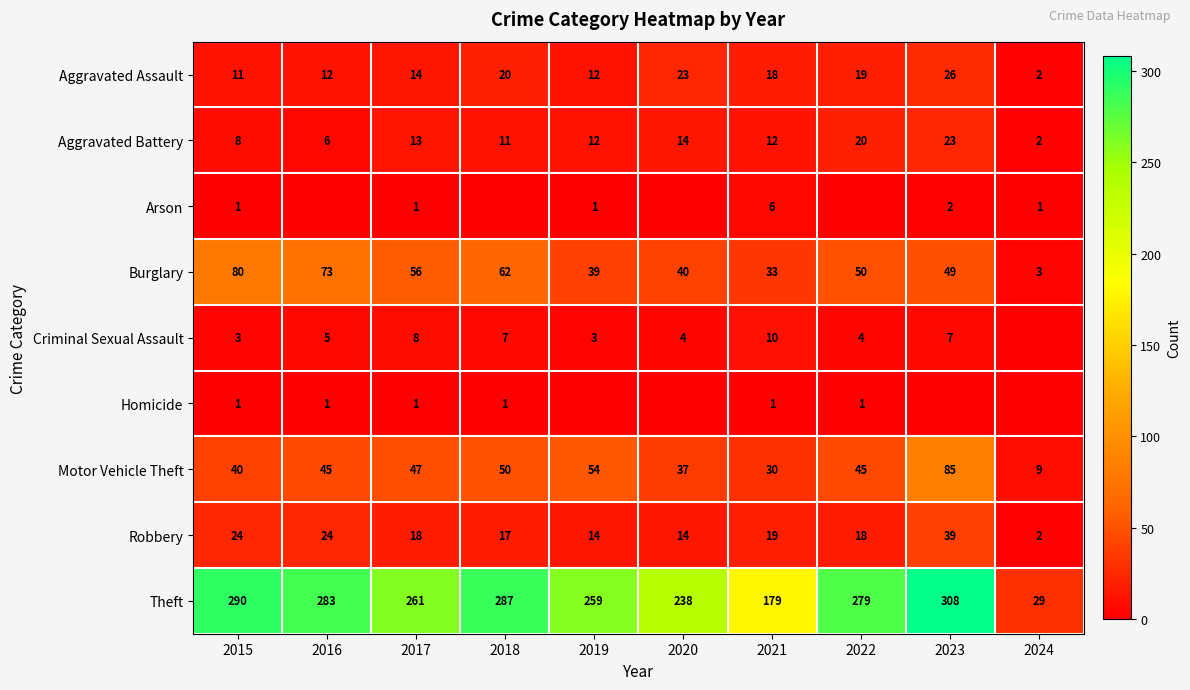

Is it true that Aggravated Battery equals 8 at 2015?

True